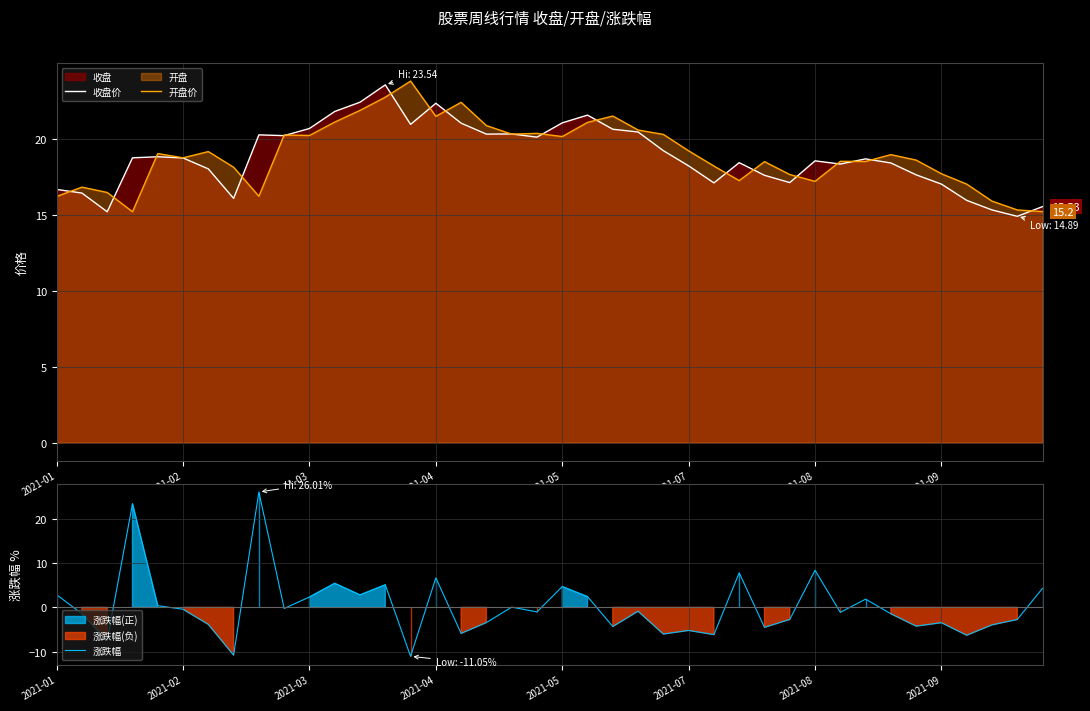

True or false: 收盘价 has a value of 25.7 at 2021-08.

False